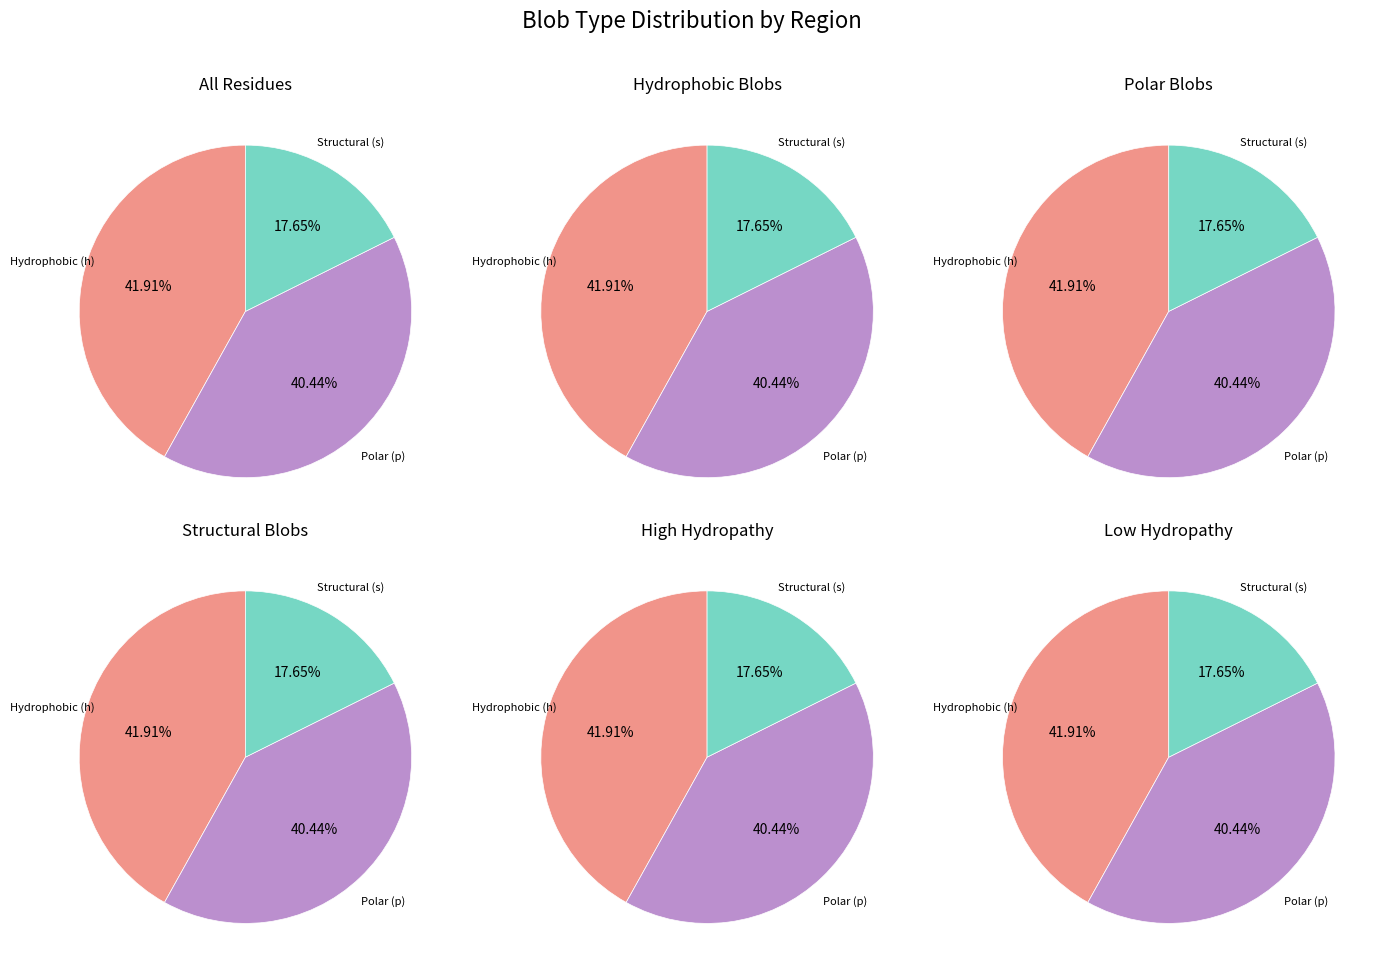

Which has a higher value, p or s?

p